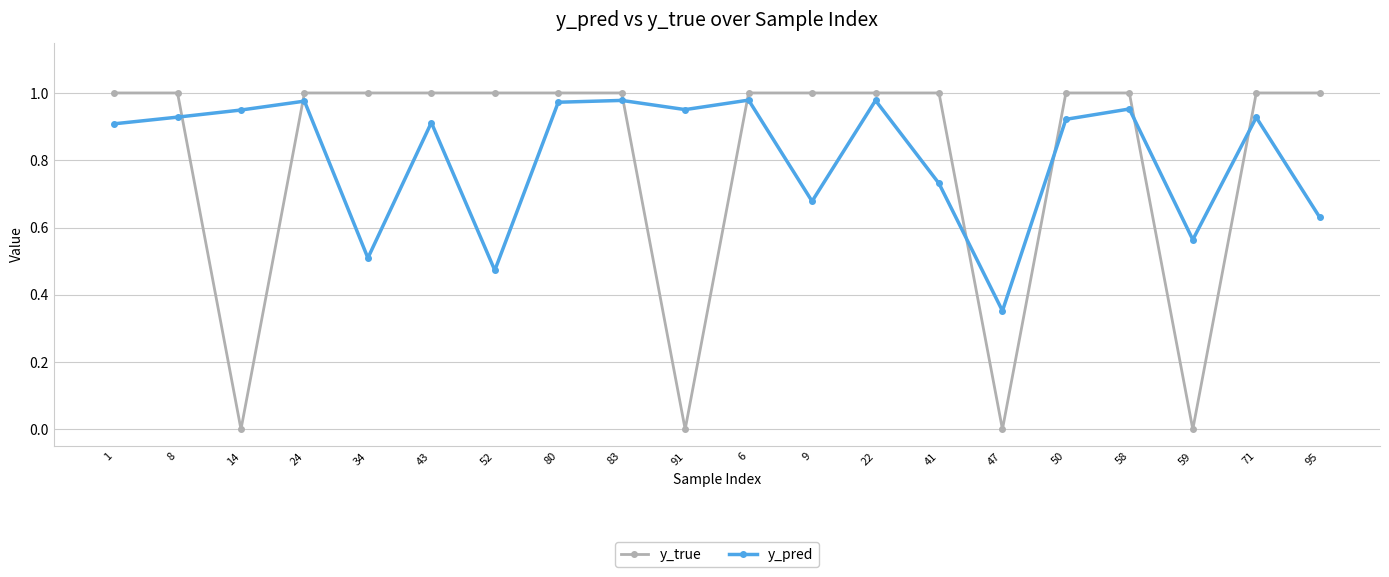

Is the value of y_pred at 91 greater than the value of y_true at 8?

No